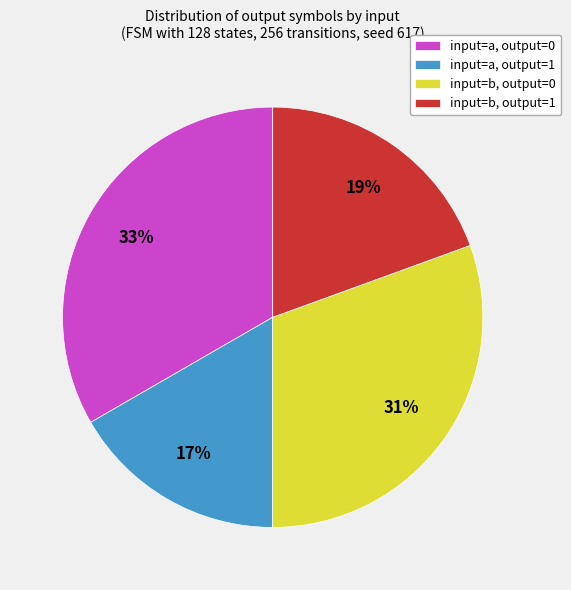

How many slices are in this pie chart?

4